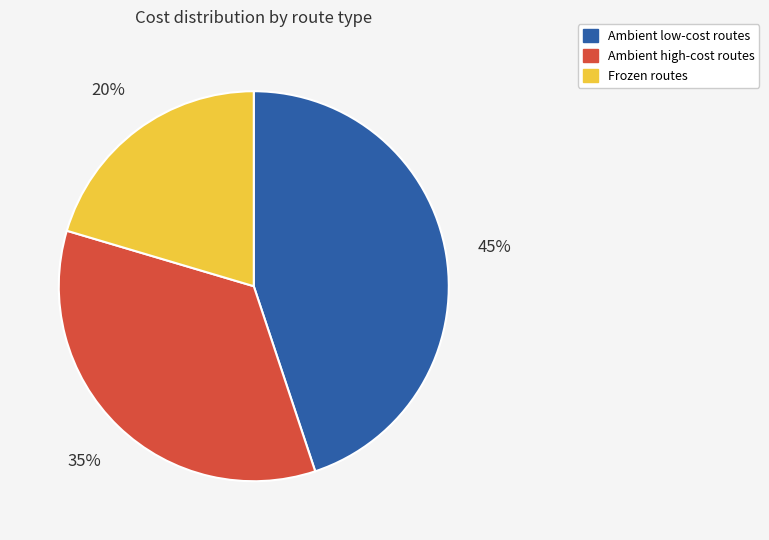

To the nearest percent, what portion does Ambient low-cost routes represent?

45%